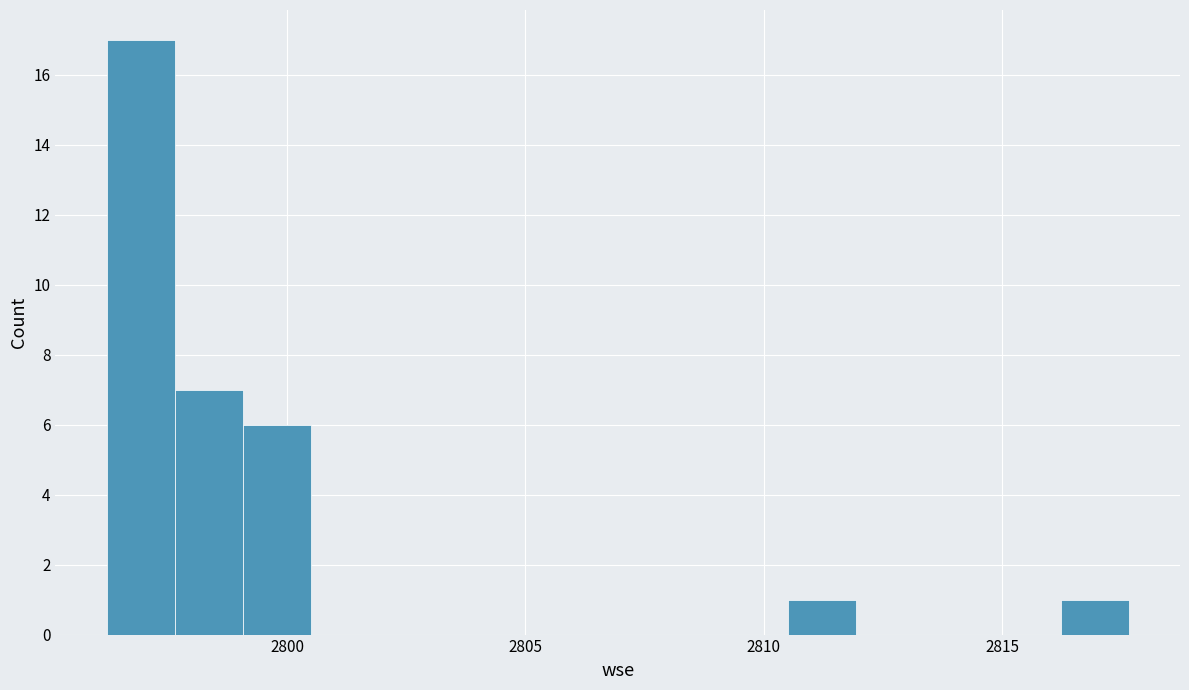

Around what value on the x-axis is the tallest bar? Give the approximate position of its centre, as read against the axis.

2797.0